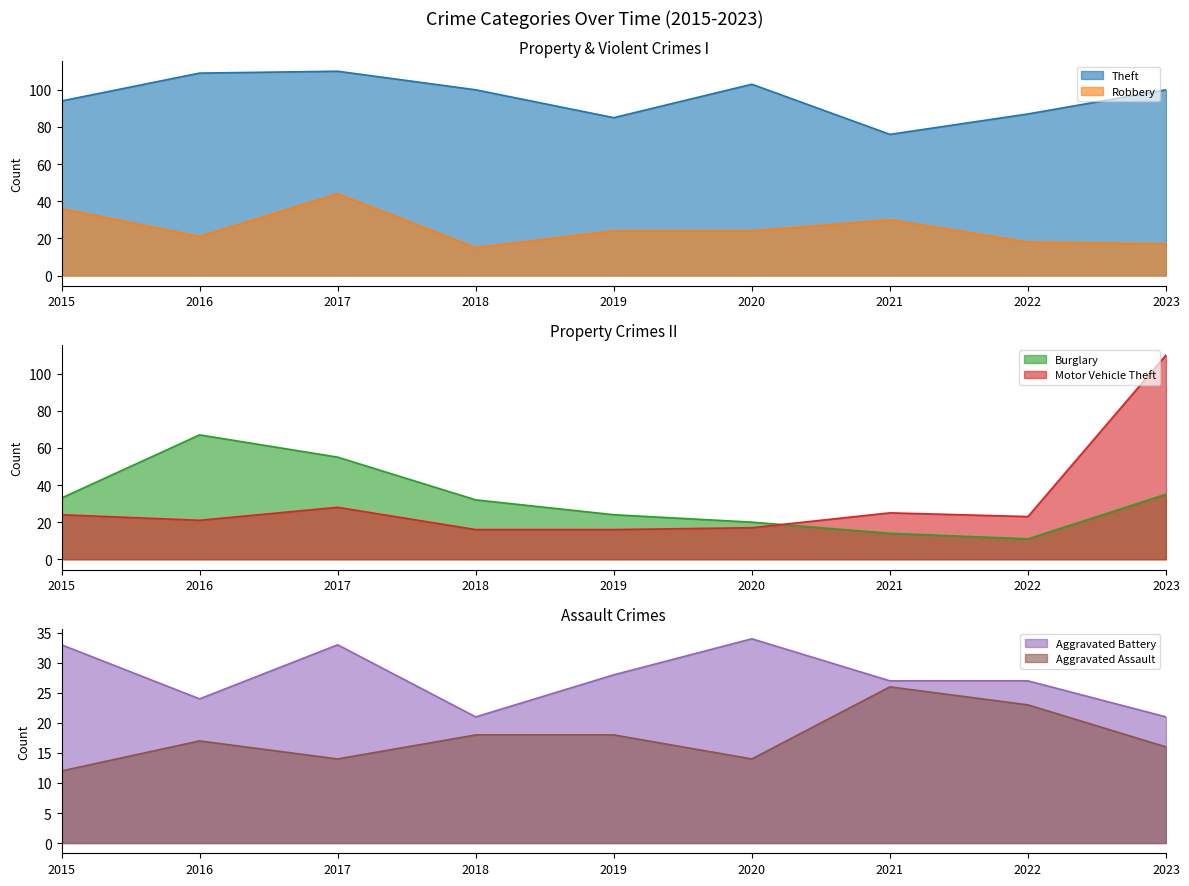

In Burglary, how many points are higher than both neighbors (excluding endpoints)?

1